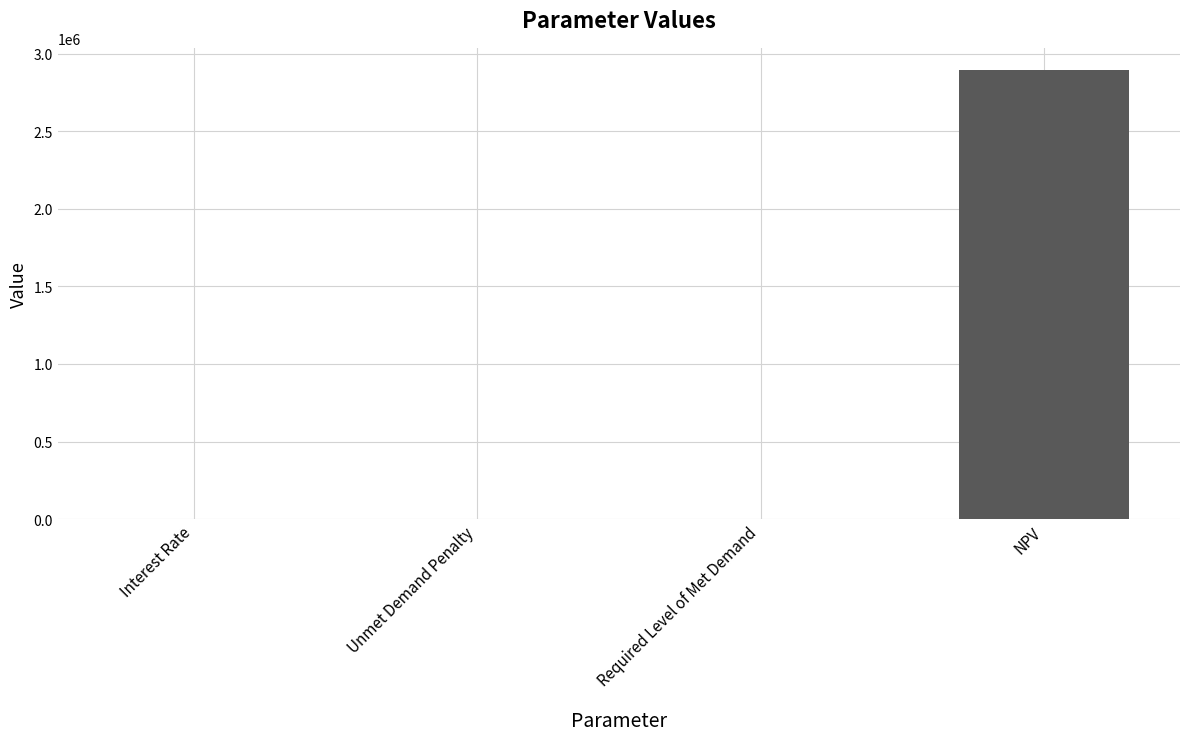

What is the sum of all values?

2893128.5